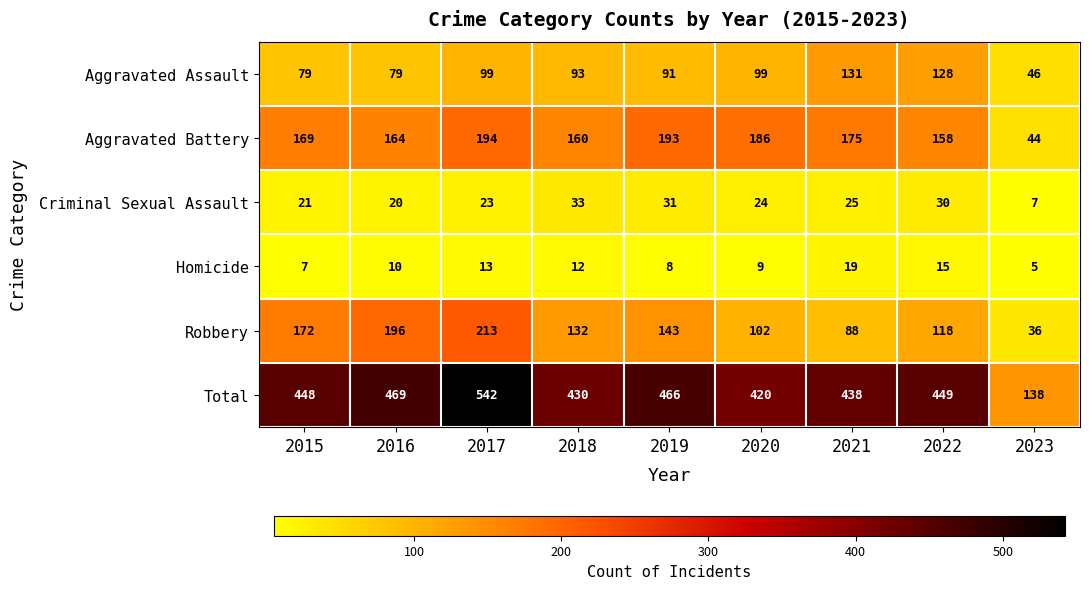

Which series has the largest total across all categories?

Total